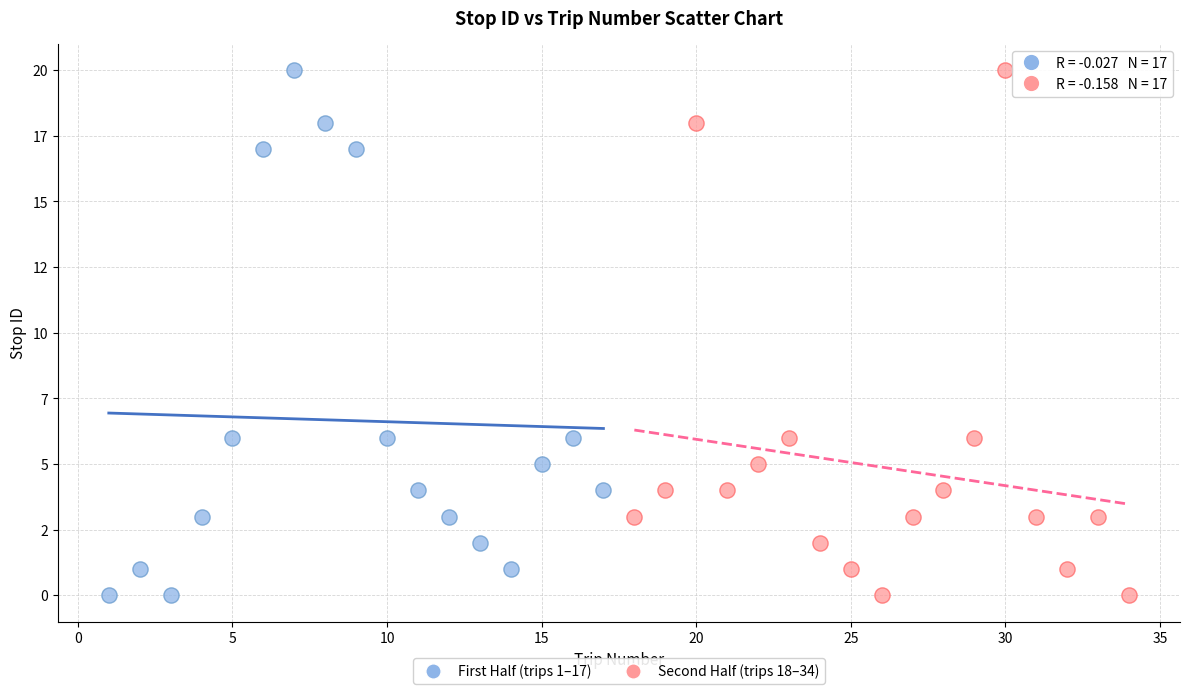

What are all the series names shown in the legend?

First Half (trips 1–17), Second Half (trips 18–34)